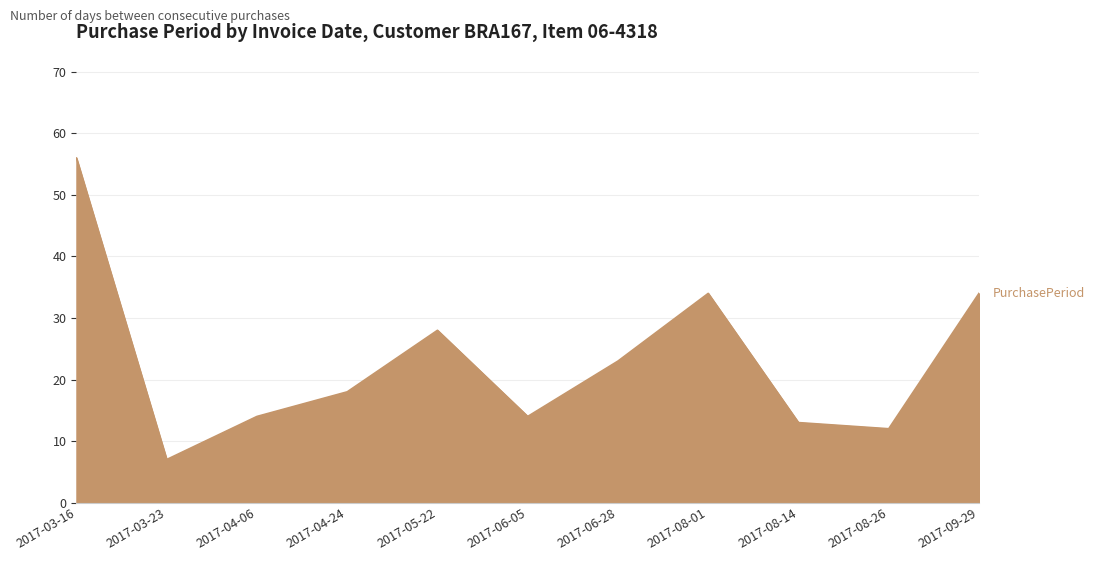

True or false: the data shows 7 at 2017-08-14.

False